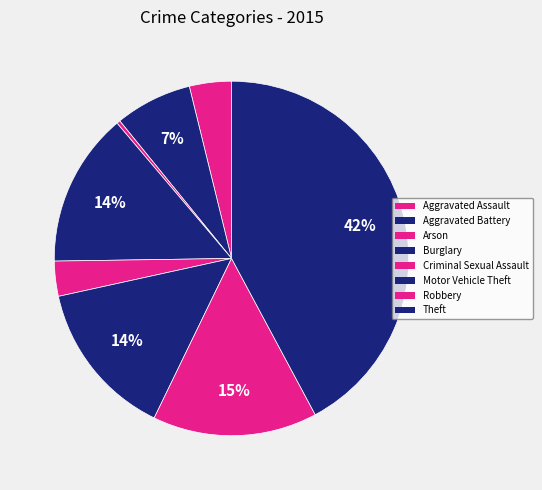

Count the number of slices in the pie.

8